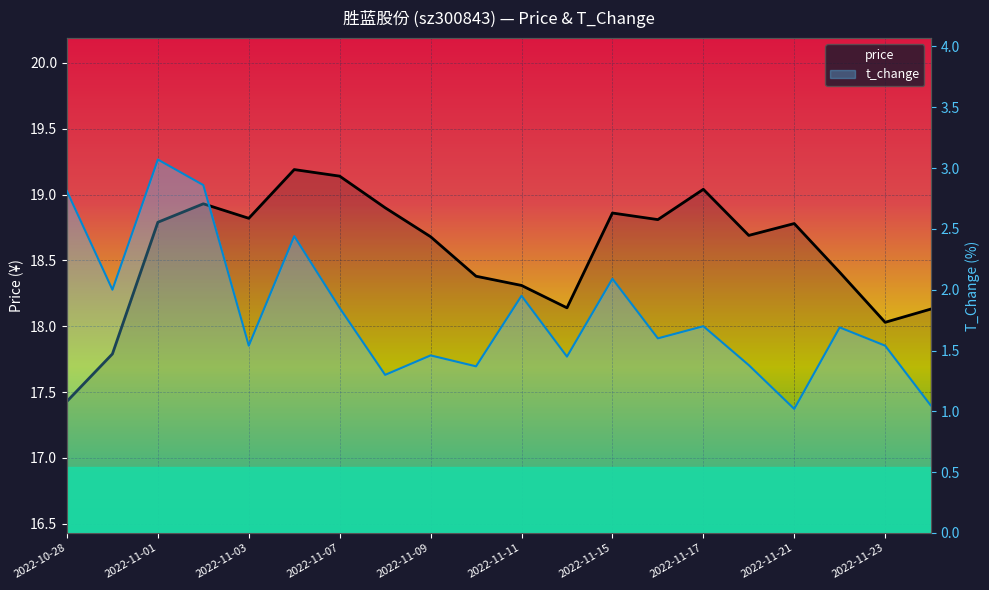

True or false: t_change and price intersect in this chart.

False